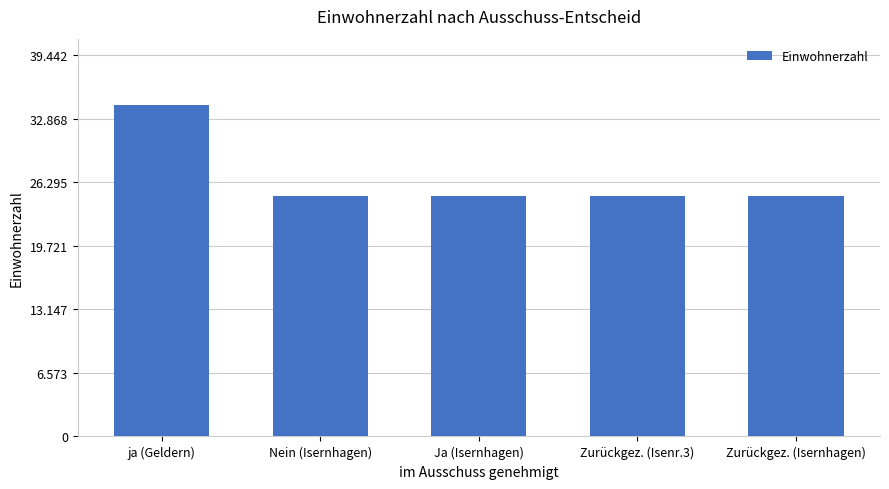

Where is the data nearest to the value 29599?

ja (Geldern)